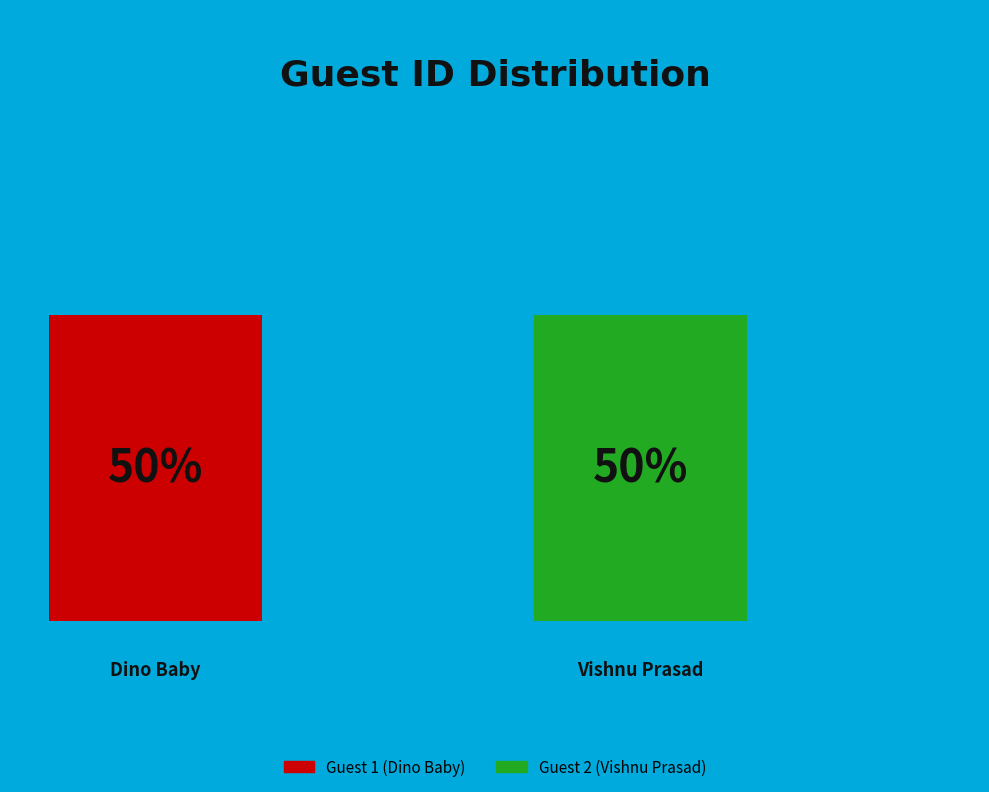

Is it true that Guest 1 (Dino Baby) is 50% of the pie?

True